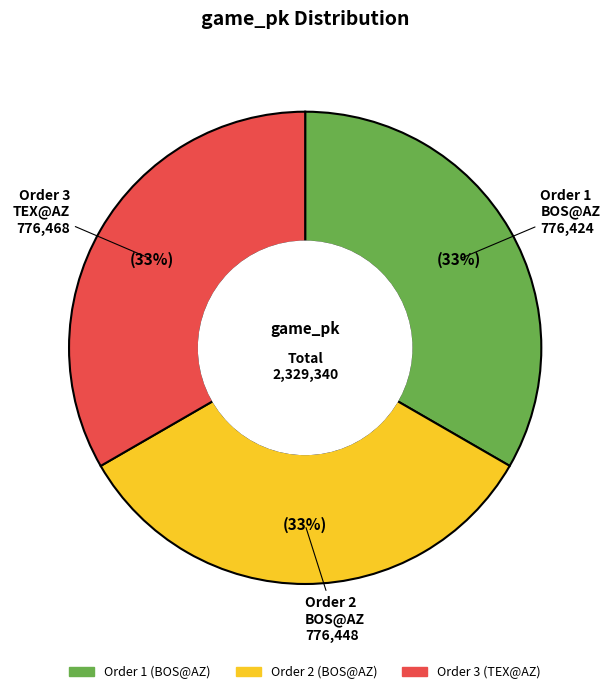

To the nearest percent, what is the average slice percentage?

33%